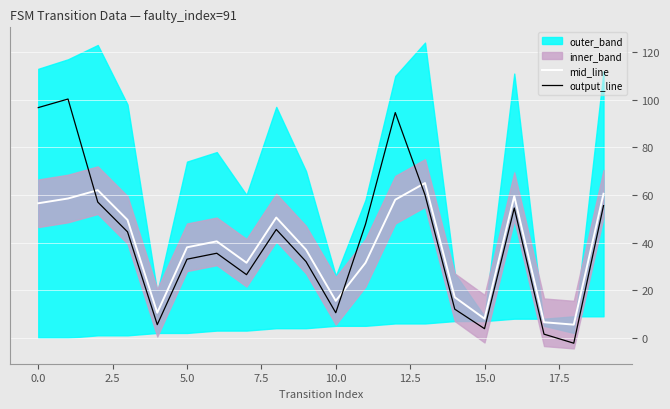

What is the highest value of the output_line series?

100.3